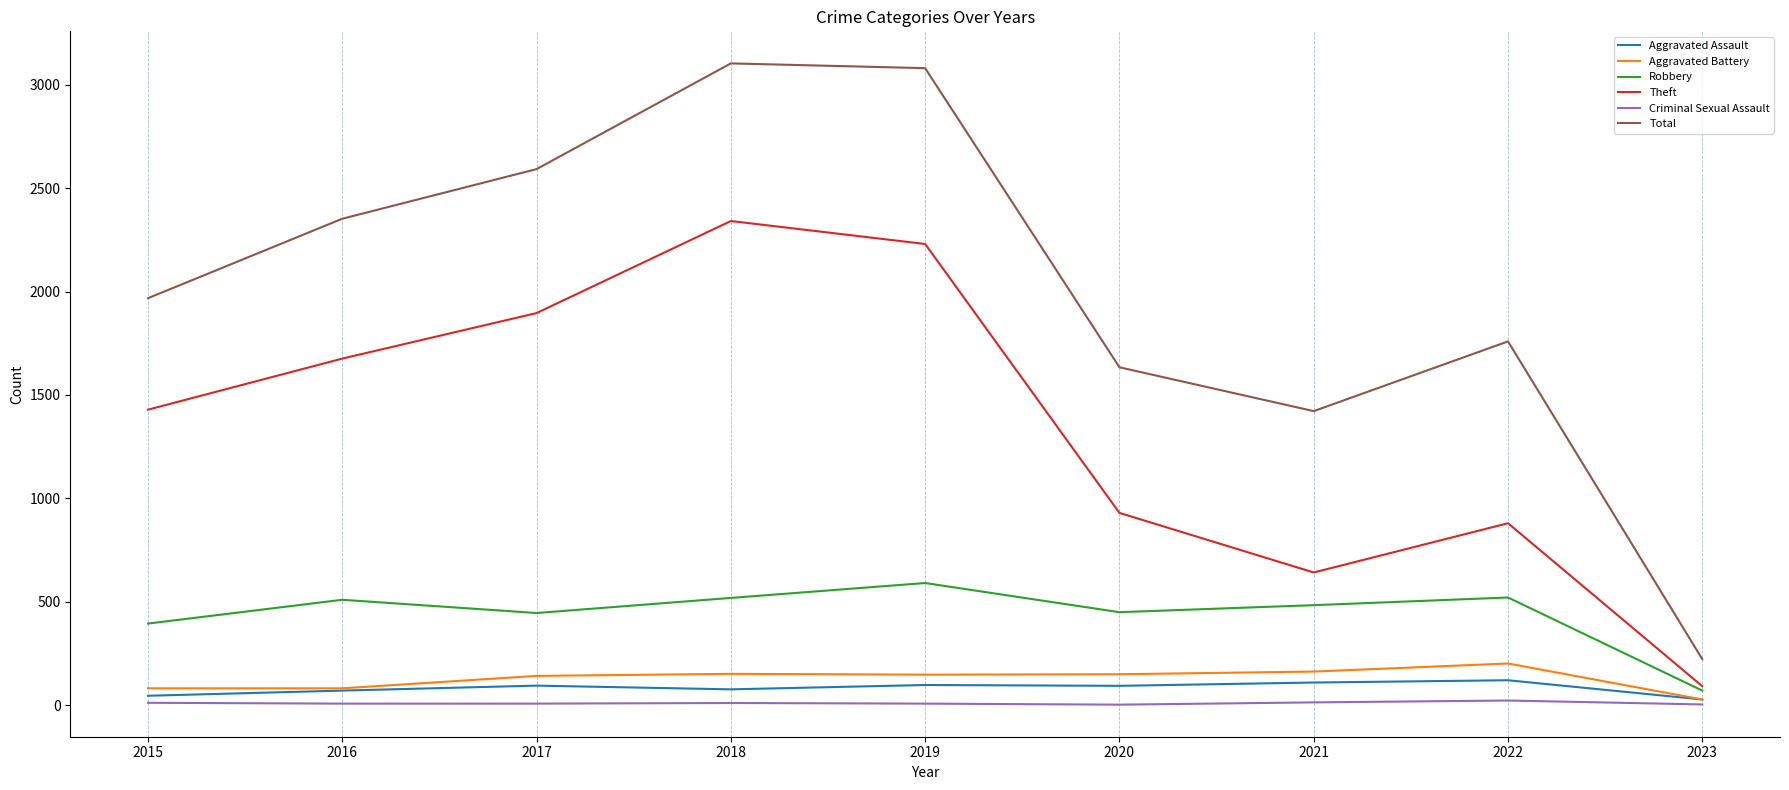

Is it true that Aggravated Battery equals 150 at 2020?

True